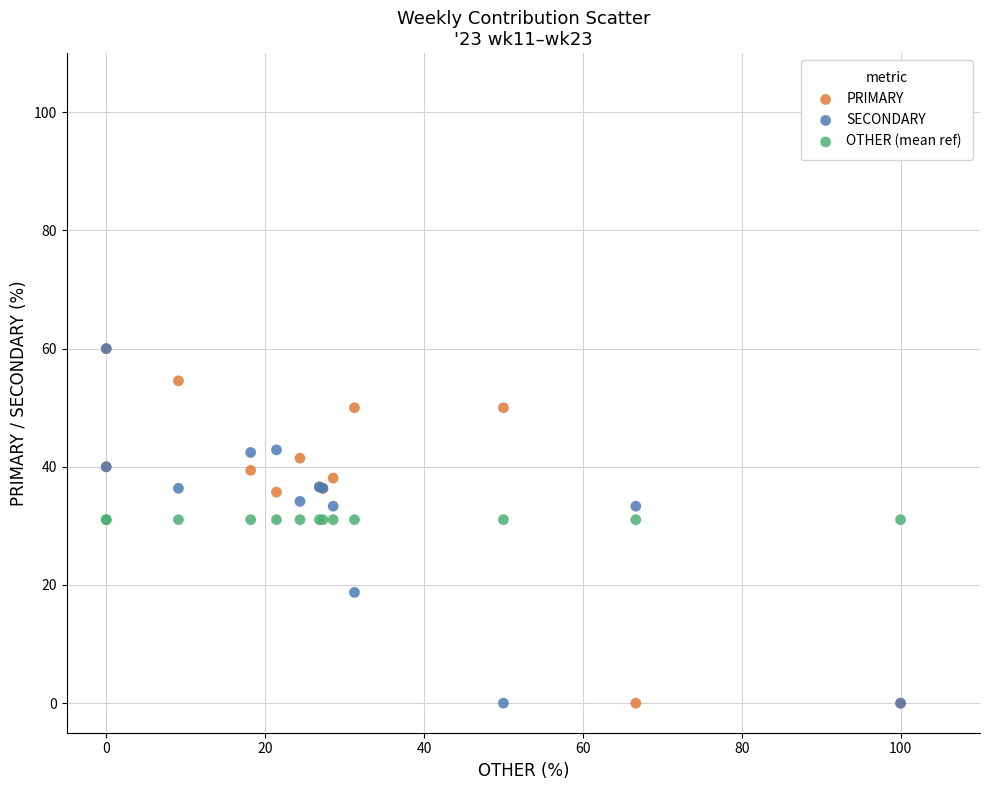

What are all the series names shown in the legend?

PRIMARY, SECONDARY, OTHER (mean ref)